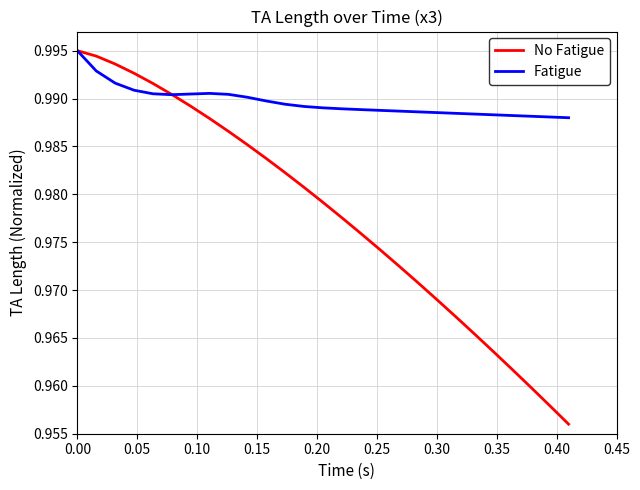

List the series in order of their overall mean, lowest first.

No Fatigue, Fatigue